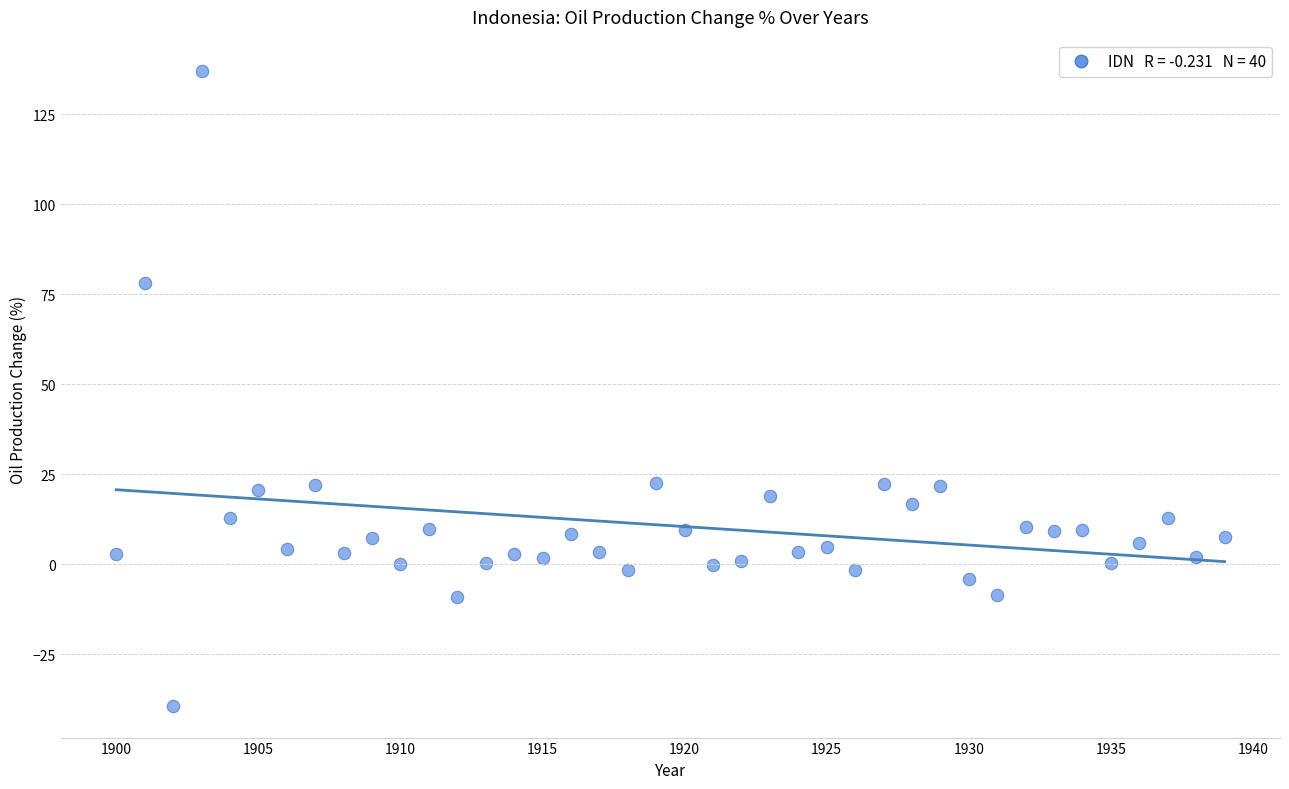

What is the range of Y values (max minus min)?

176.3